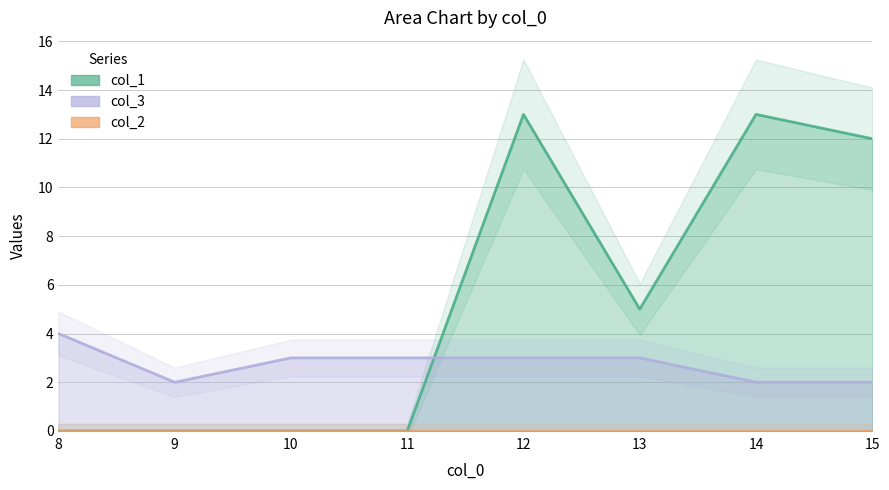

Reading left to right, extract all data points from this chart.

col_1: 8=0	9=0	10=0	11=0	12=13	13=5	14=13	15=12
col_3: 8=4	9=2	10=3	11=3	12=3	13=3	14=2	15=2